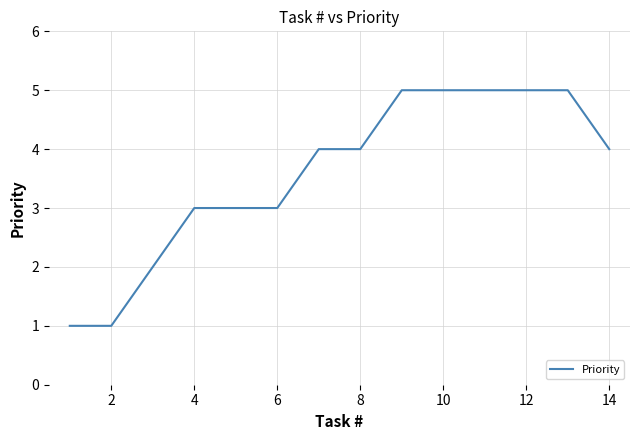

What is the greatest value displayed?

5